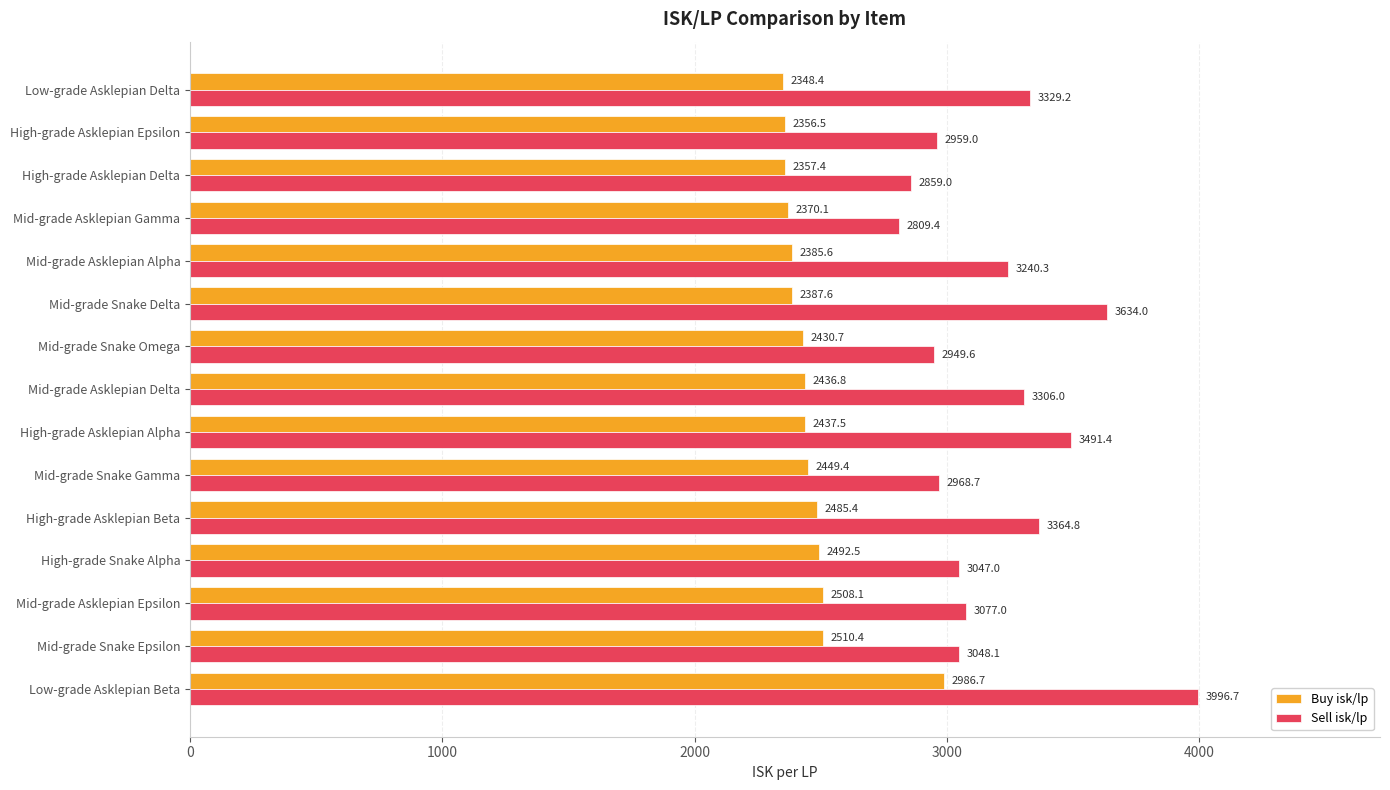

Is it true that Sell isk/lp equals 1409.5 at High-grade Asklepian Alpha?

False